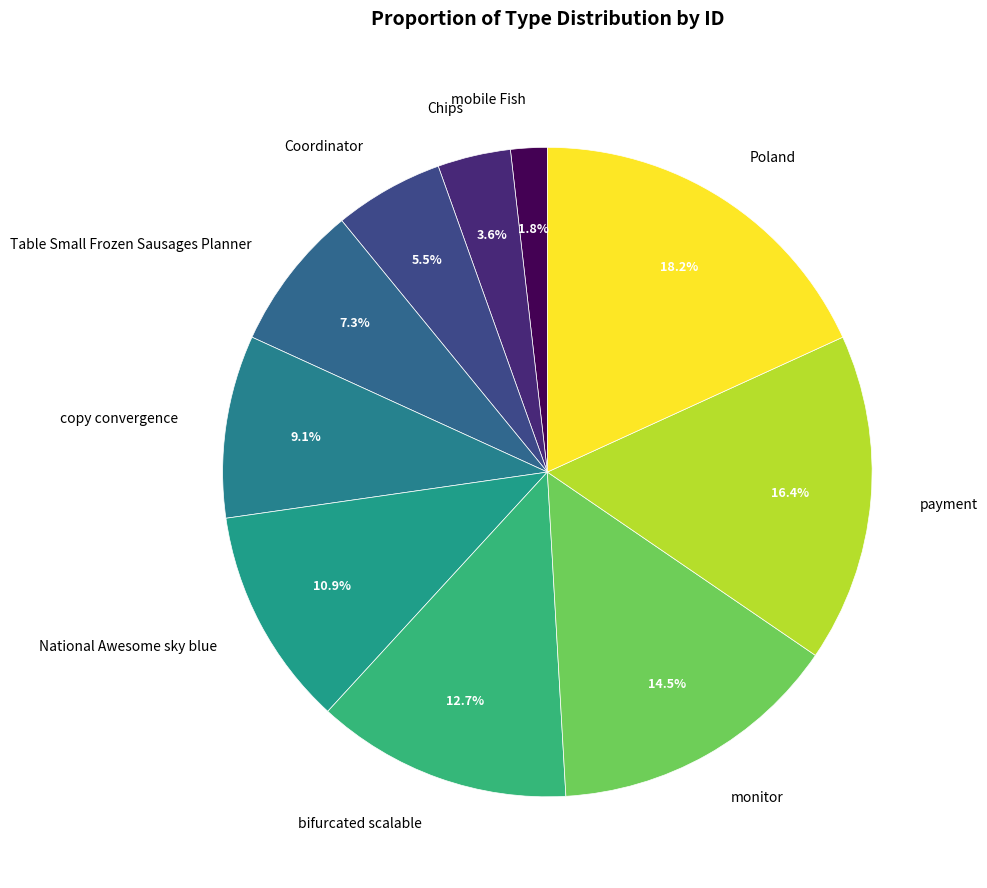

Do mobile Fish and Chips together represent more than half of the pie?

No